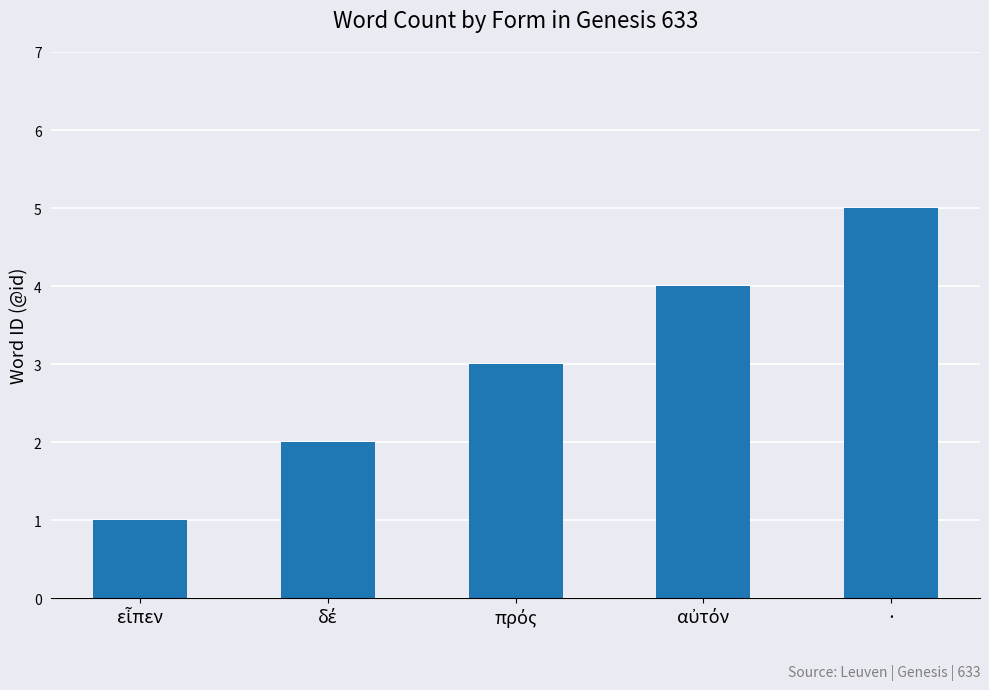

What is the difference between the second highest and minimum values?

3